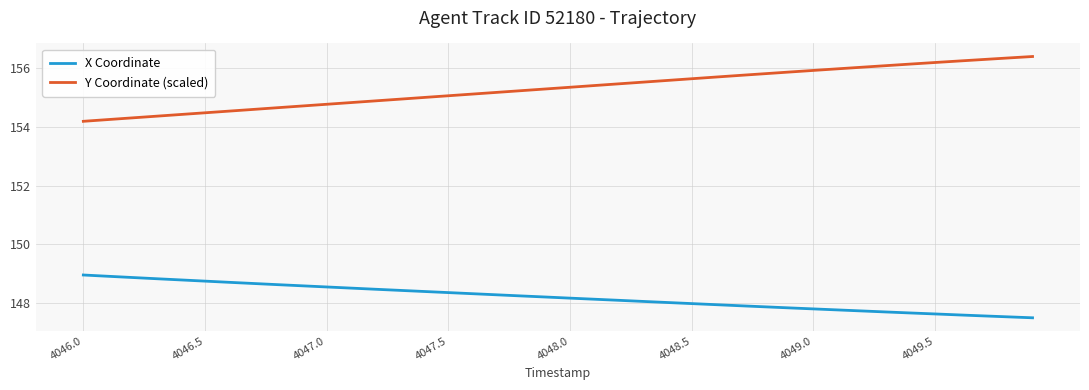

True or false: X Coordinate and Y Coordinate (scaled) intersect in this chart.

False